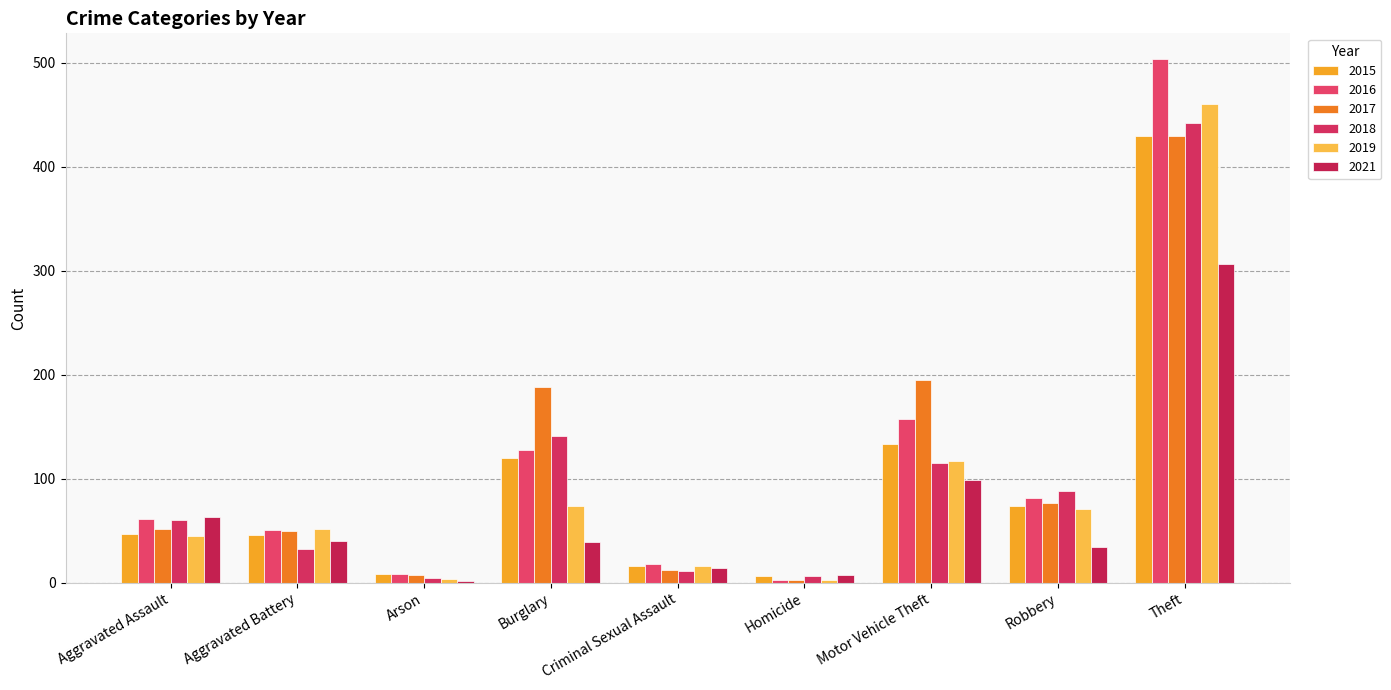

What value does the 2015 series have at Burglary, to the nearest 10?

120